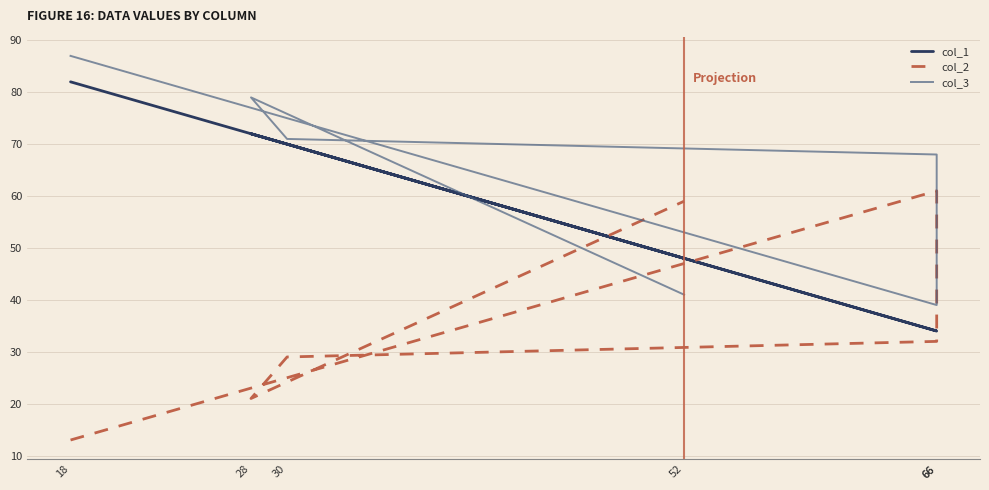

What is the sum of all col_1 values?

340